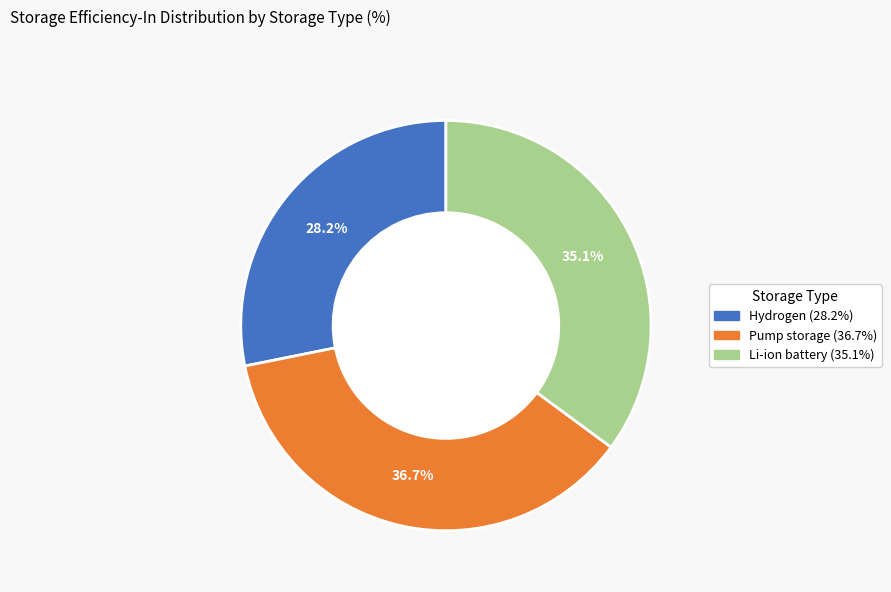

Combined, what portion of the pie is Pump storage and Hydrogen?

64.9%